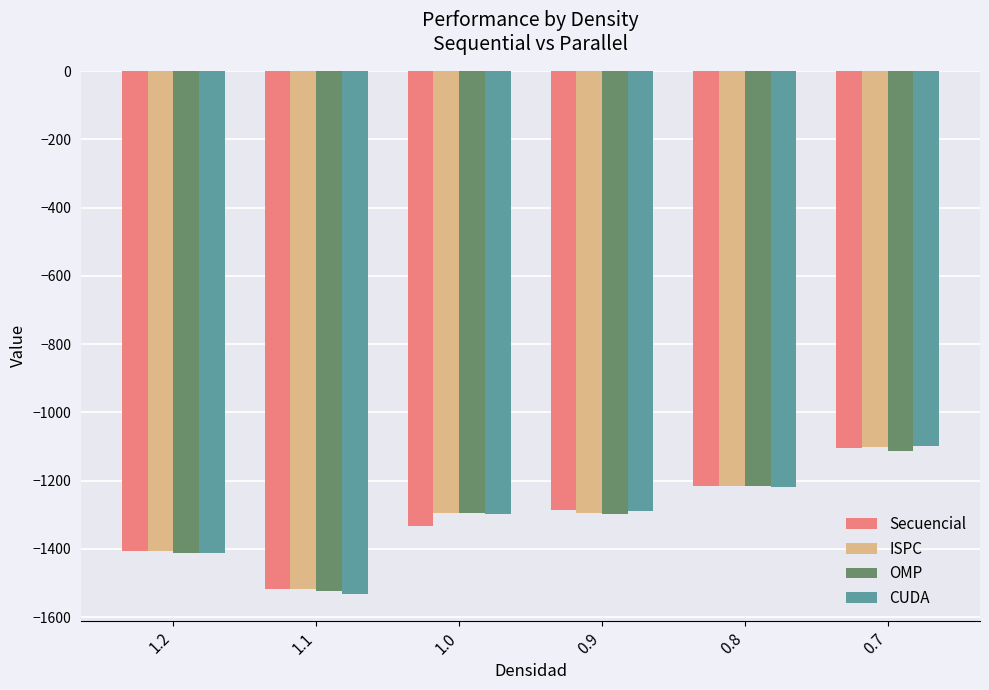

Count the number of data series in this chart.

4